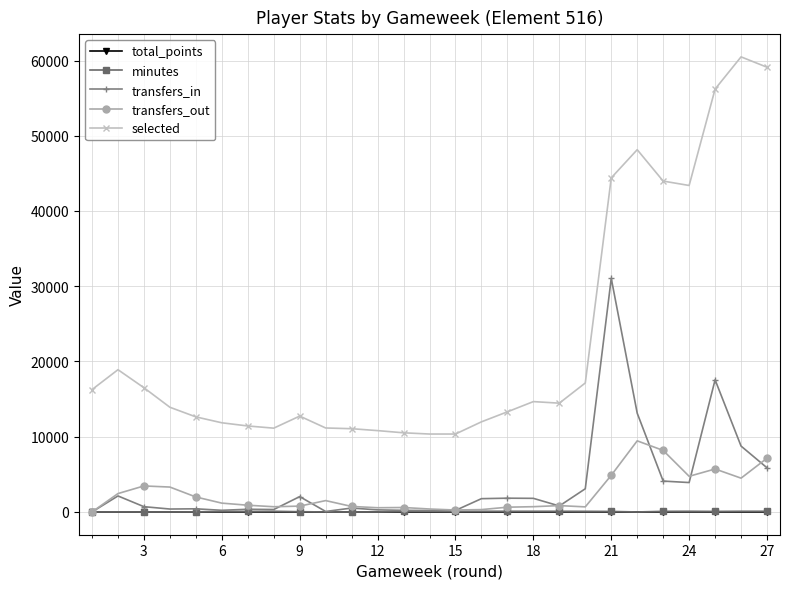

True or false: transfers_out has more than 2 interior local peaks.

True